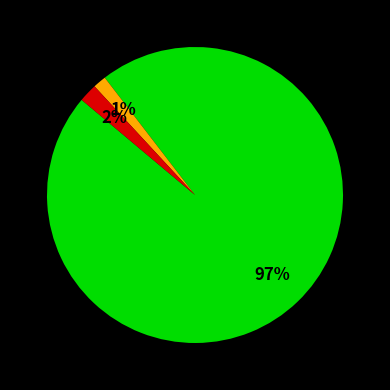

Count the number of slices in the pie.

3